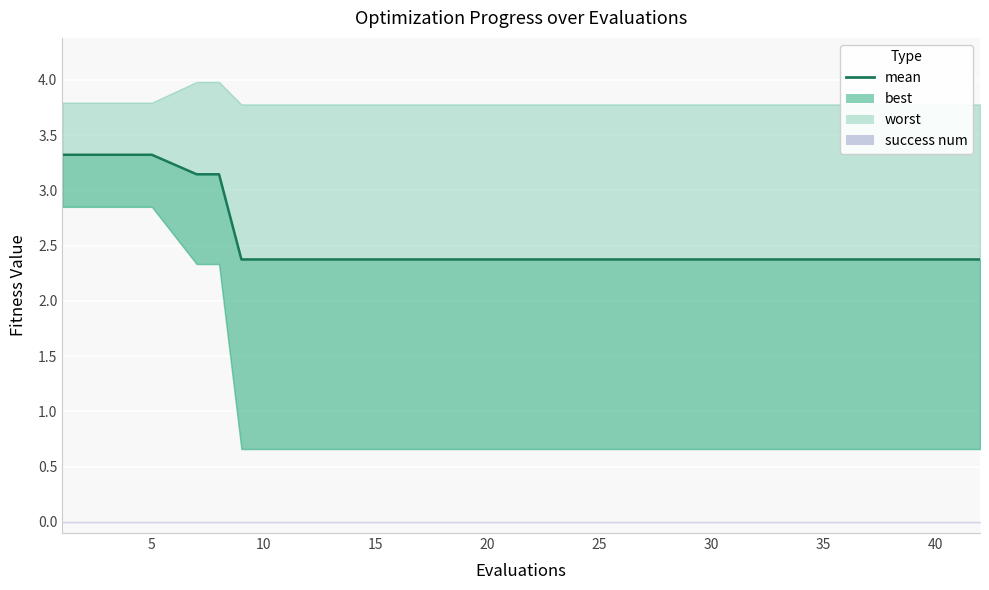

True or false: the data has more than 2 interior local peaks.

False